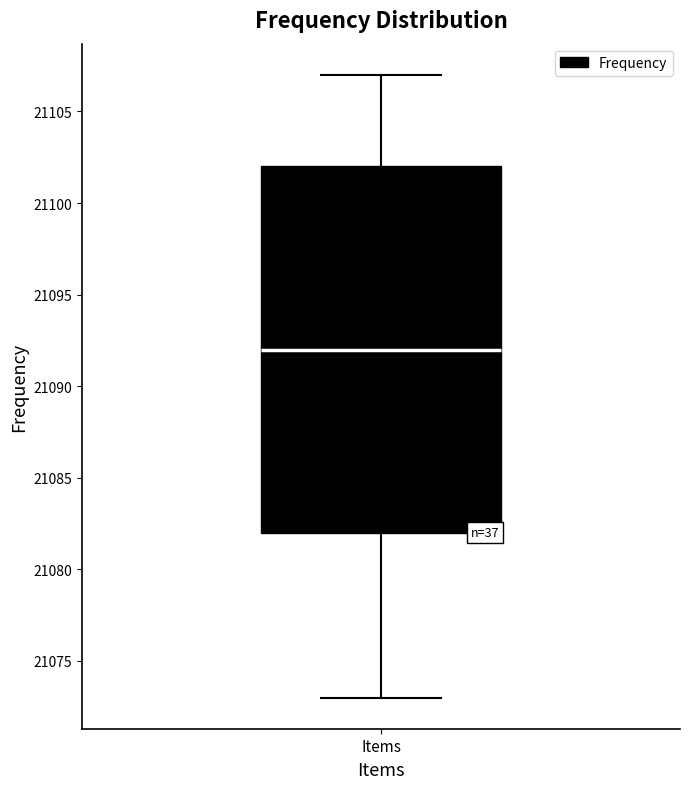

Transcribe this box plot: give where the median line is, the range the box spans, and where the two whiskers end, as read against the y-axis. The values are not printed on the chart, so give them approximately, as read against the axis.

median 21092, box 21082 to 21102, whiskers 21073 to 21107